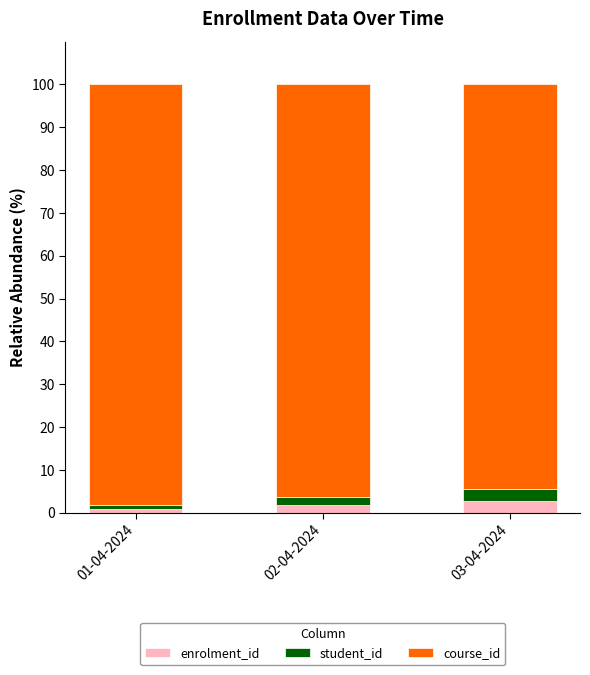

The enrolment_id series shows 2.8 at 03-04-2024. True or false?

True